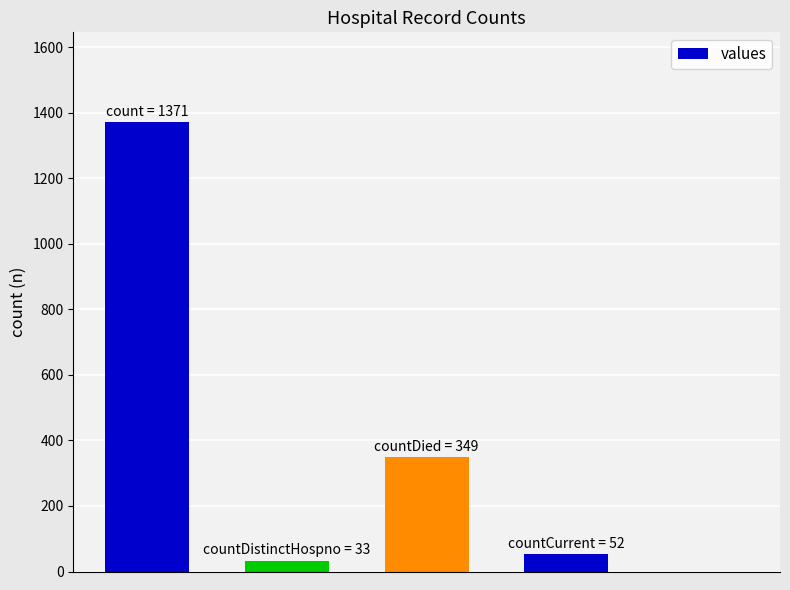

What is the sum of all values?

1805